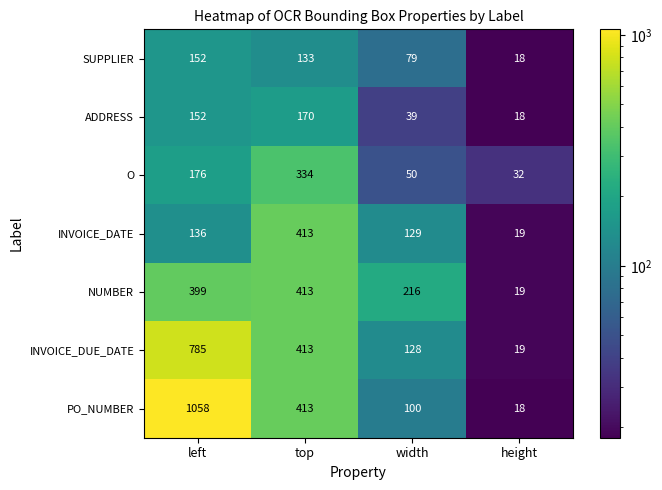

What is the average value of the SUPPLIER series?

96